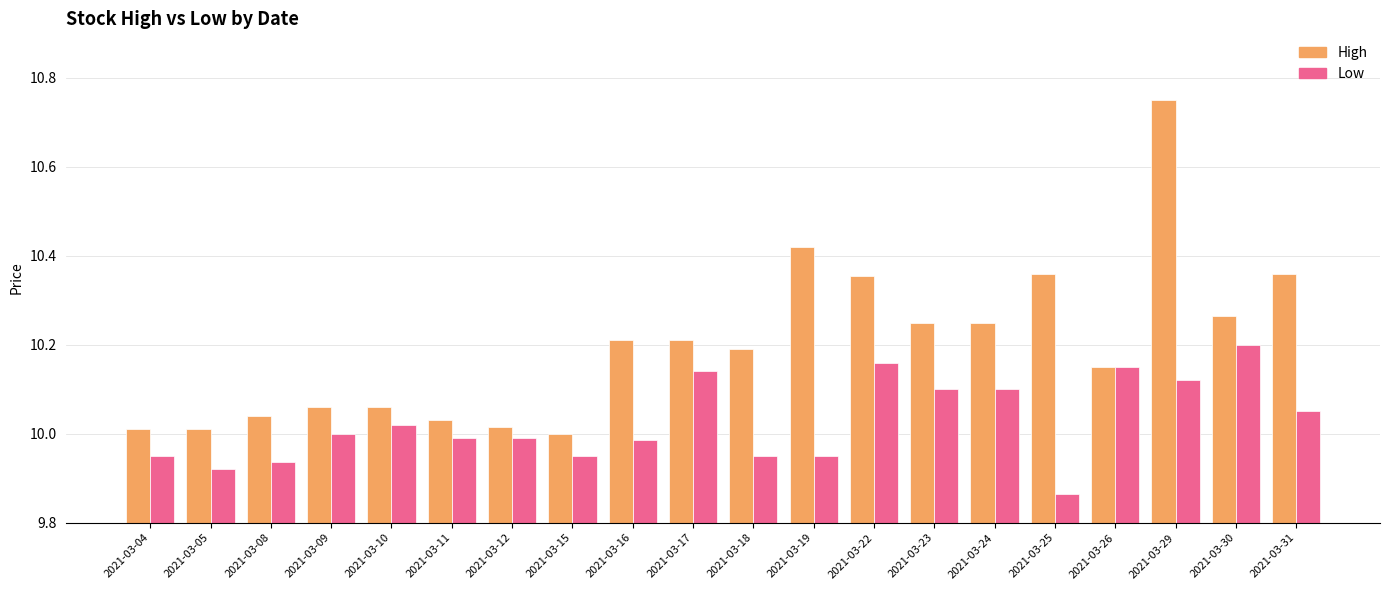

Is it true that Low equals 3.6 at 2021-03-11?

False